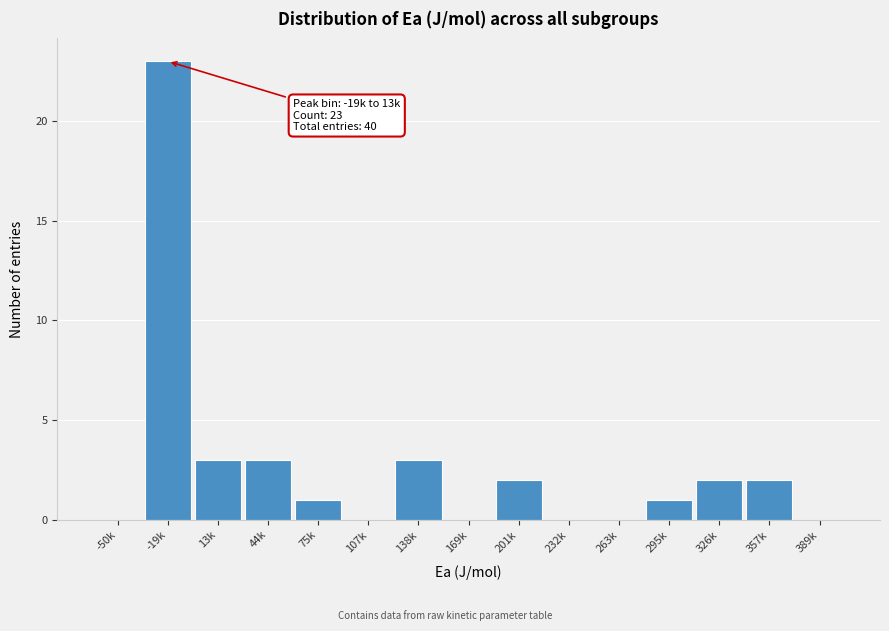

Reading right to left, transcribe all the data shown in this chart.

389k=0	357k=2	326k=2	295k=1	263k=0	232k=0	201k=2	169k=0	138k=3	107k=0	75k=1	44k=3	13k=3	-19k=23	-50k=0